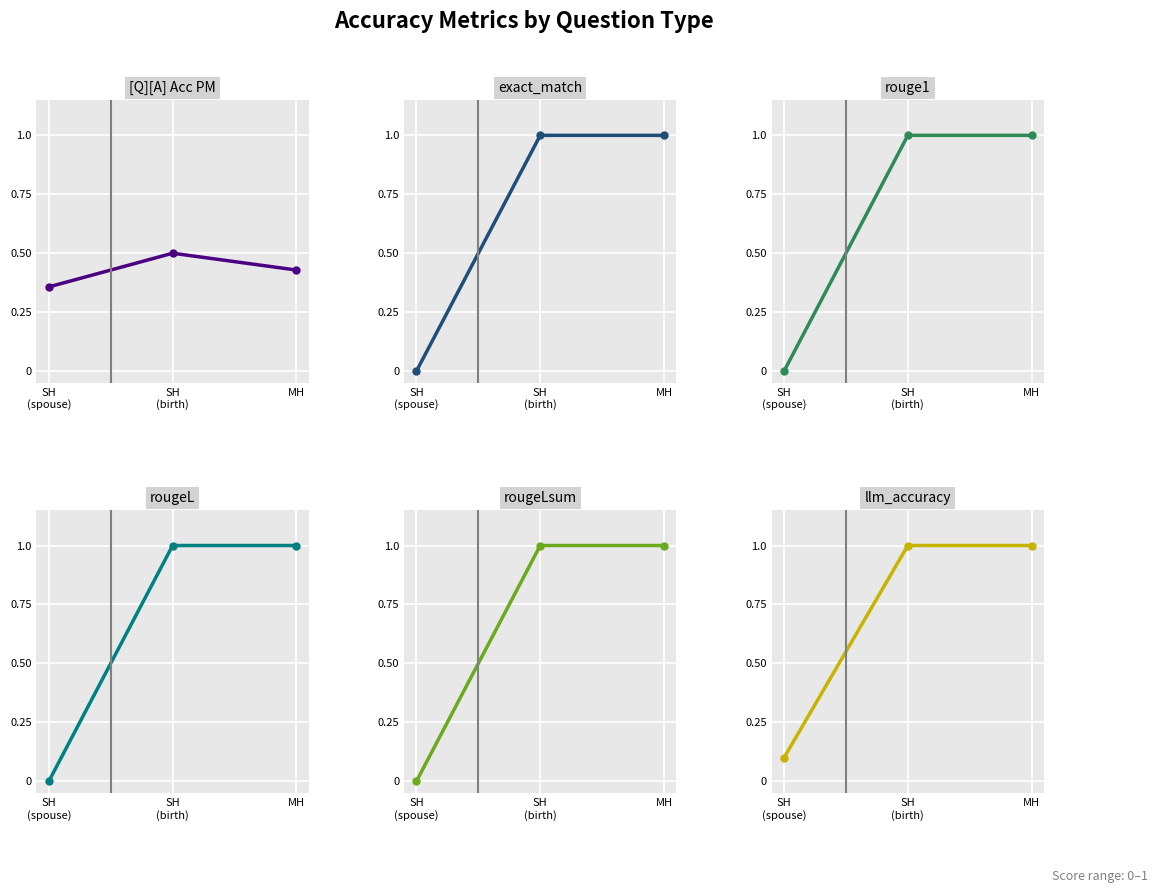

How many series are shown in this chart?

6